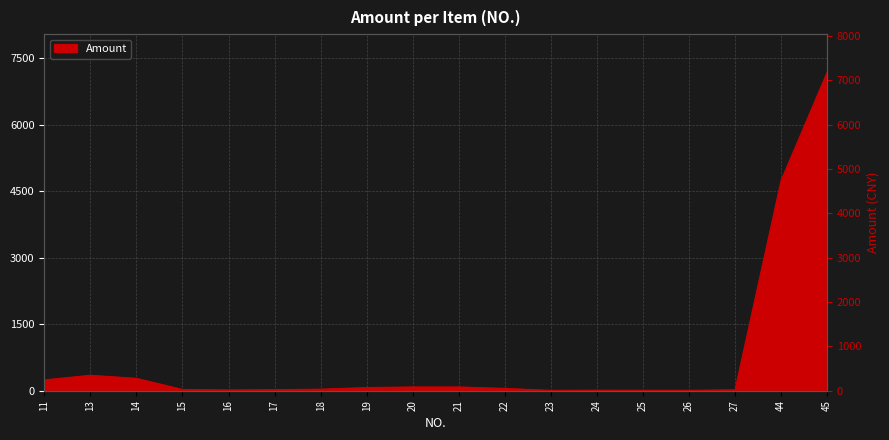

What is the average value?

735.7